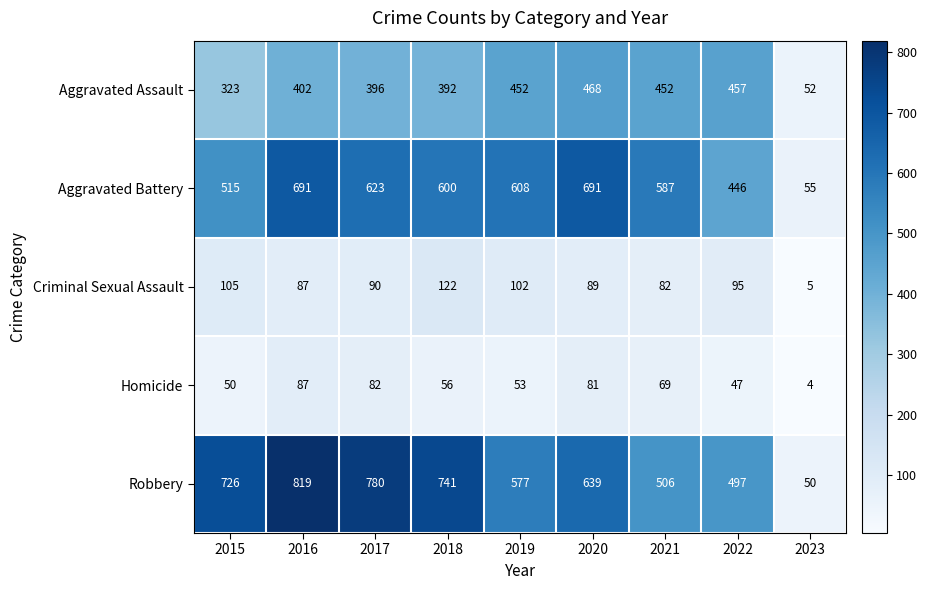

Between 2020 and 2022, which series saw the biggest shift?

Aggravated Battery